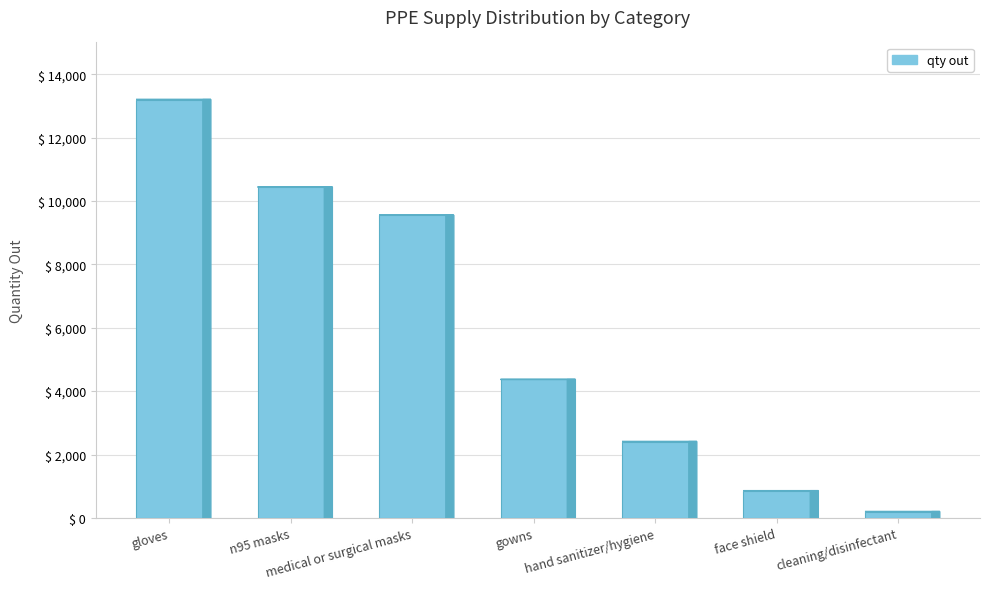

List the labels in order of value, smallest first.

cleaning/disinfectant, face shield, hand sanitizer/hygiene, gowns, medical or surgical masks, n95 masks, gloves